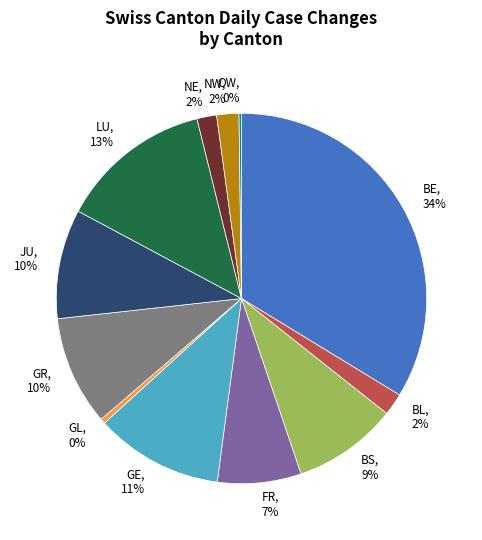

To the nearest percent, what is the average slice percentage?

8%